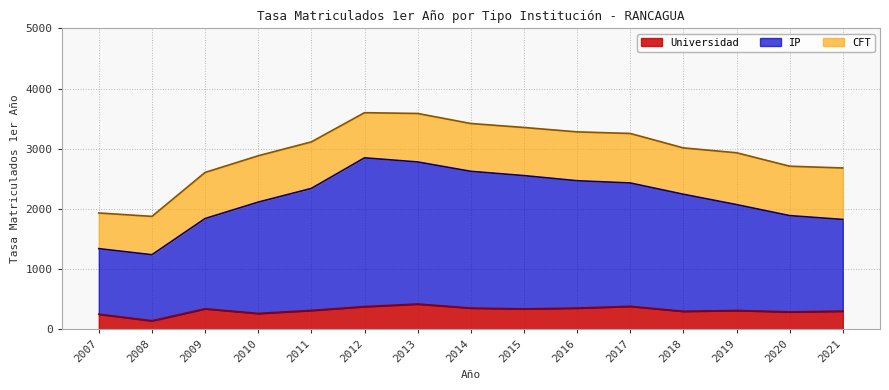

What is the value of the IP point at the 6th from the left?

2848.3